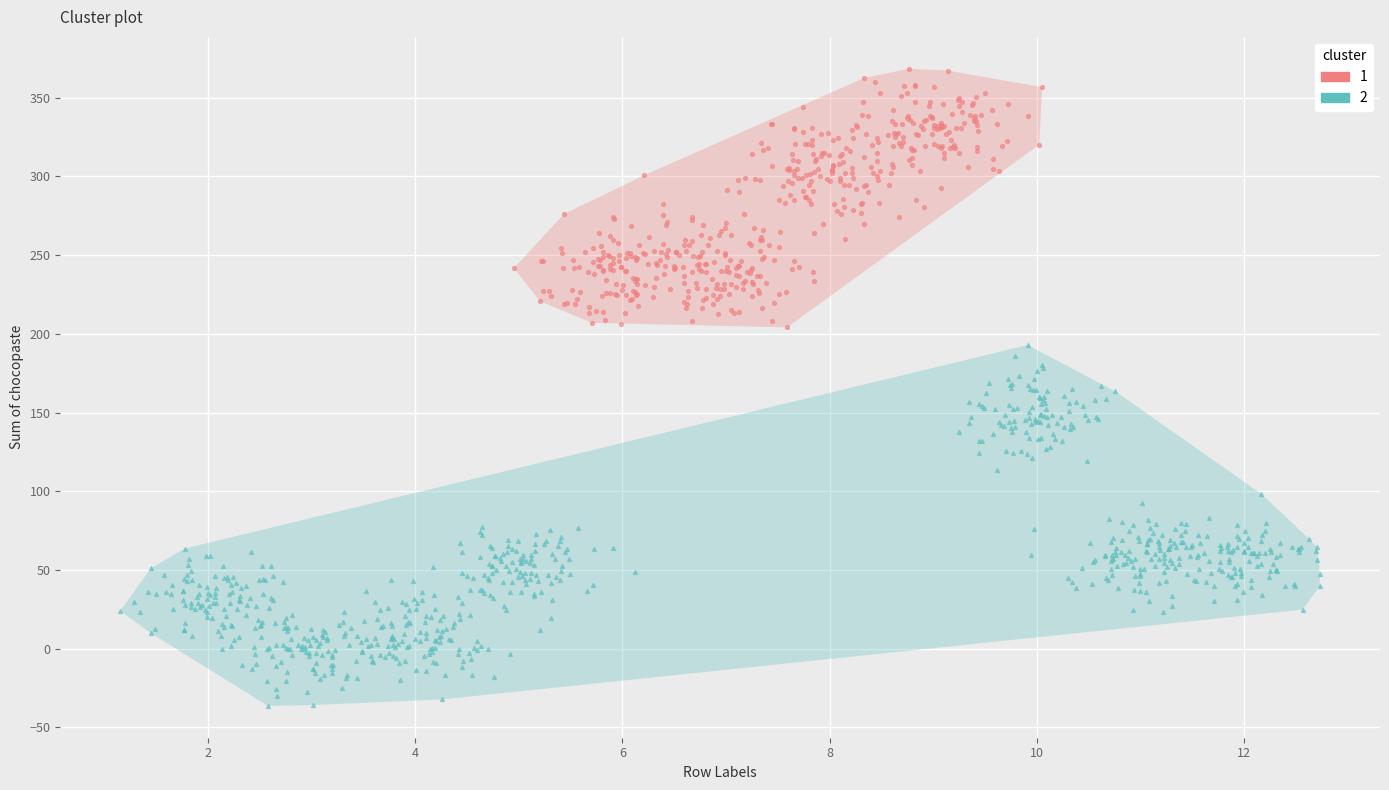

Which series has the widest spread of Y values?

2